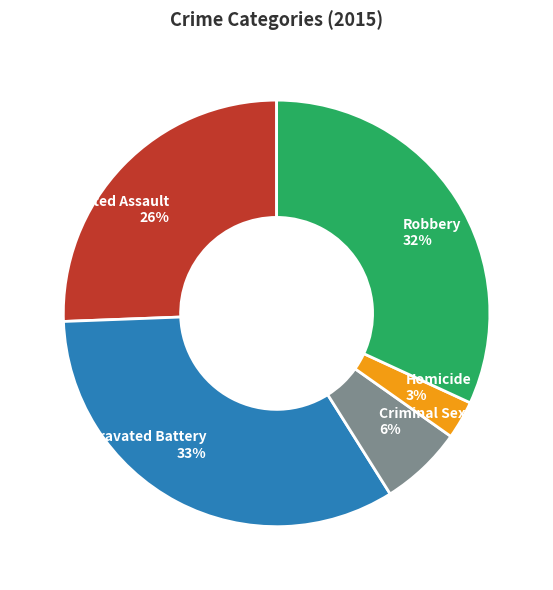

Do Homicide 3% and Robbery 32% together represent more than half of the pie?

No